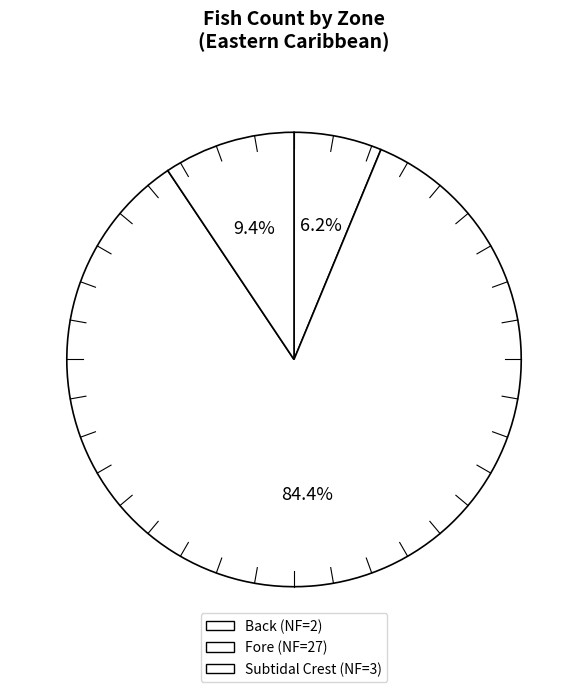

Which slice is the largest?

Fore